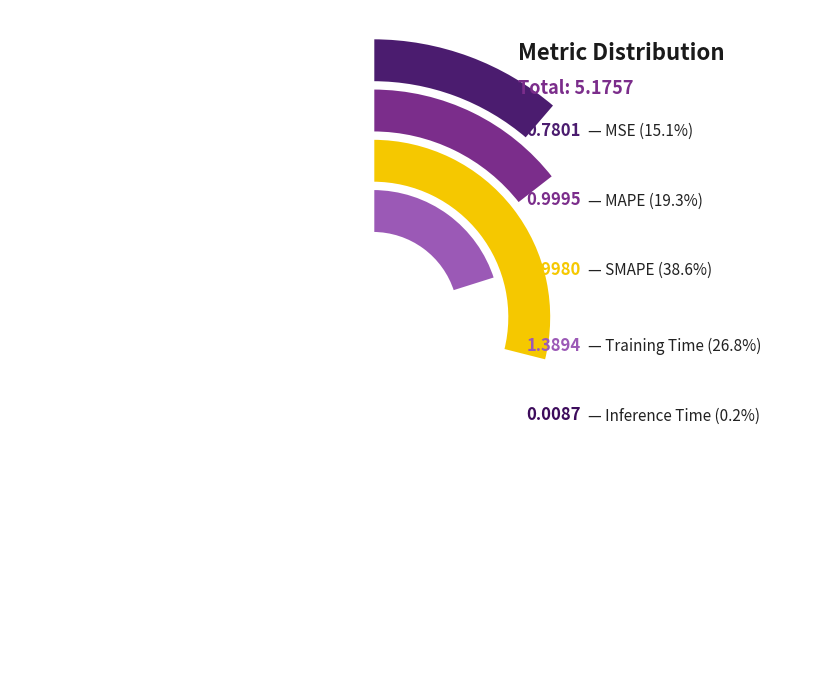

Does SMAPE represent more than half of the total?

No